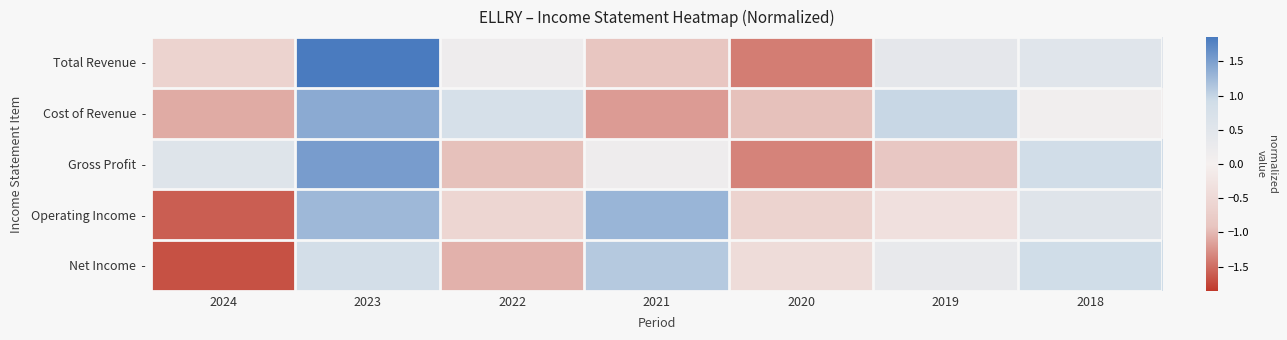

What is the spread (max minus min) of values at 2021?

2.5